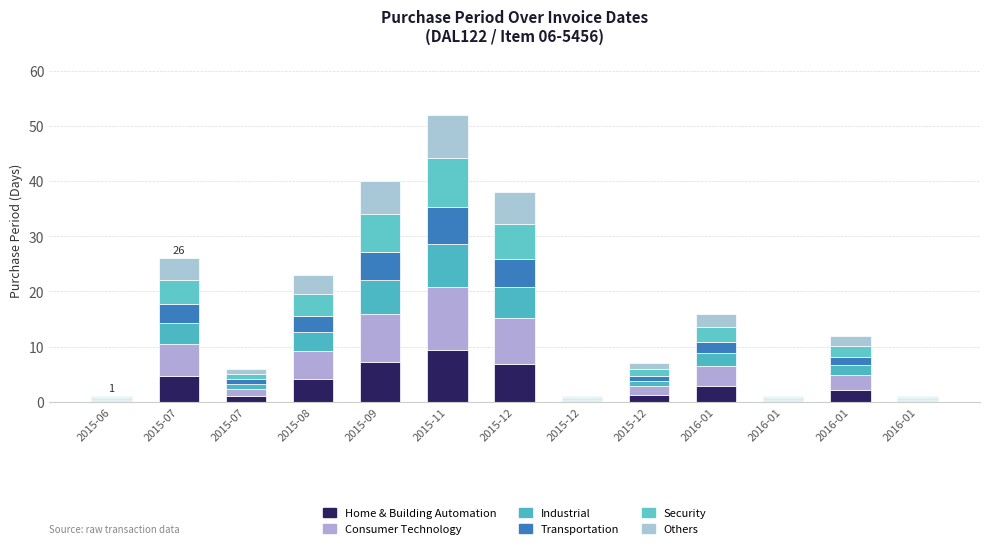

How many series are shown in this chart?

6